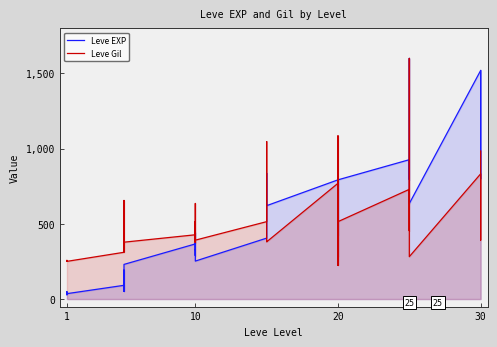

What is the label of the 12th point from the left?

10